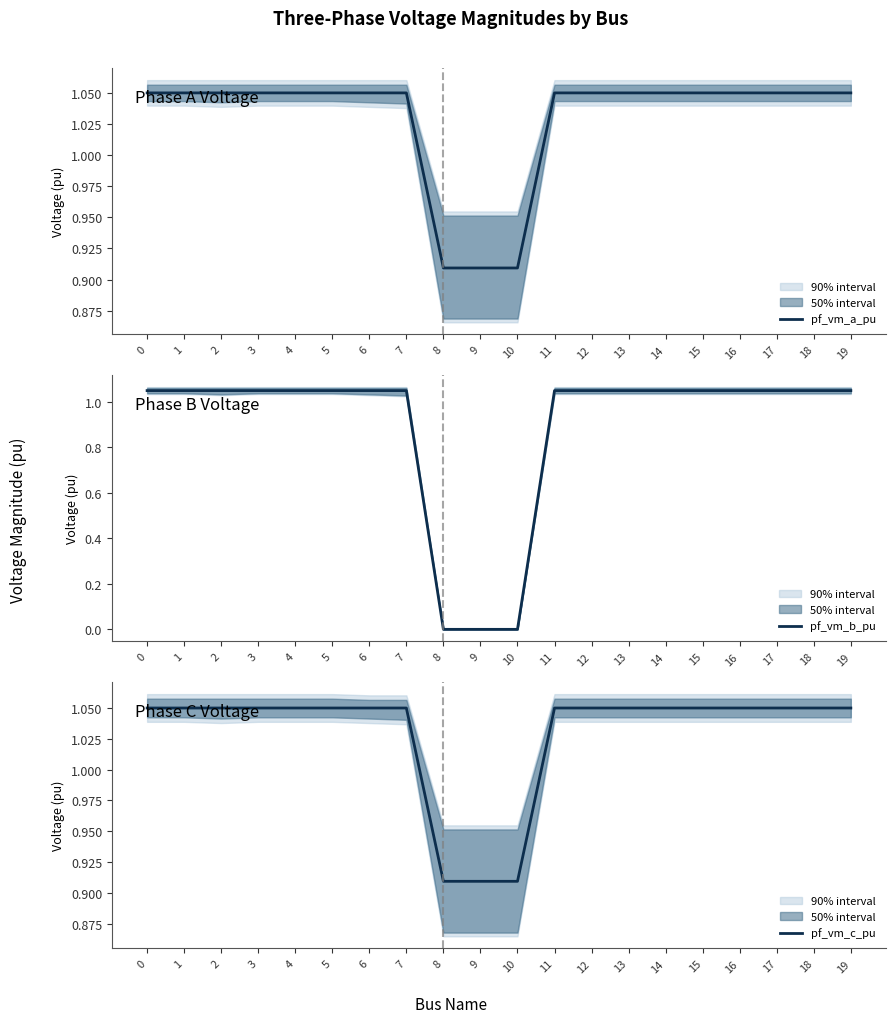

What is the average value of the pf_vm_b_pu series?

0.9